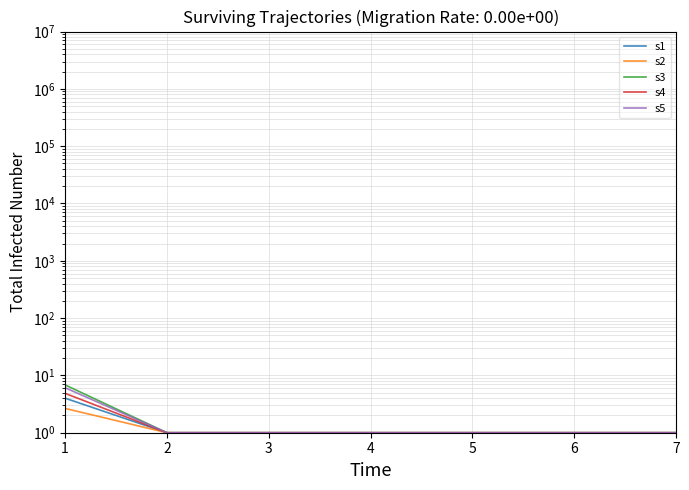

Is the value of s2 at 2 greater than the value of s4 at 1?

No